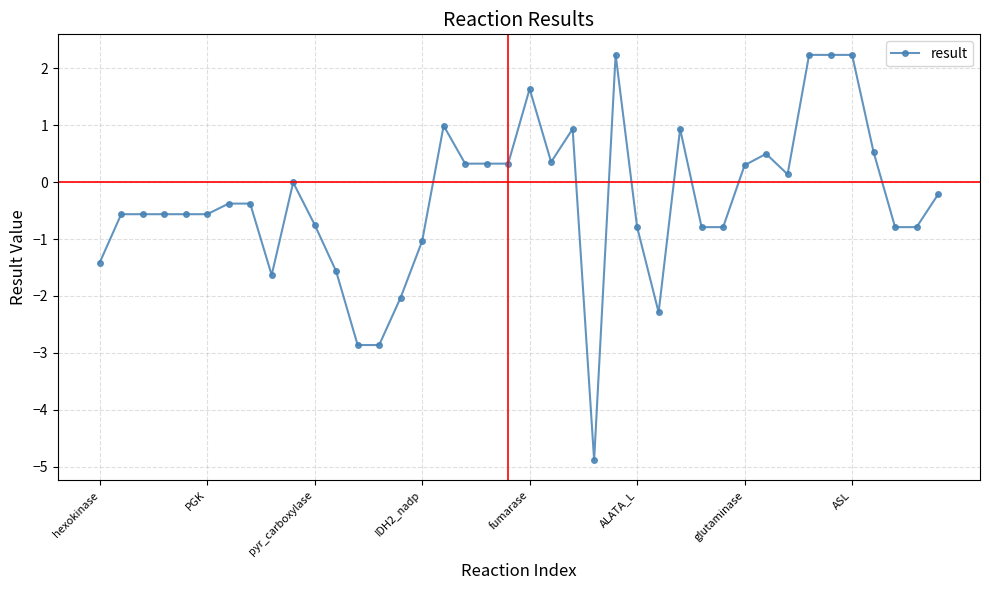

What is the smallest value displayed?

-4.9